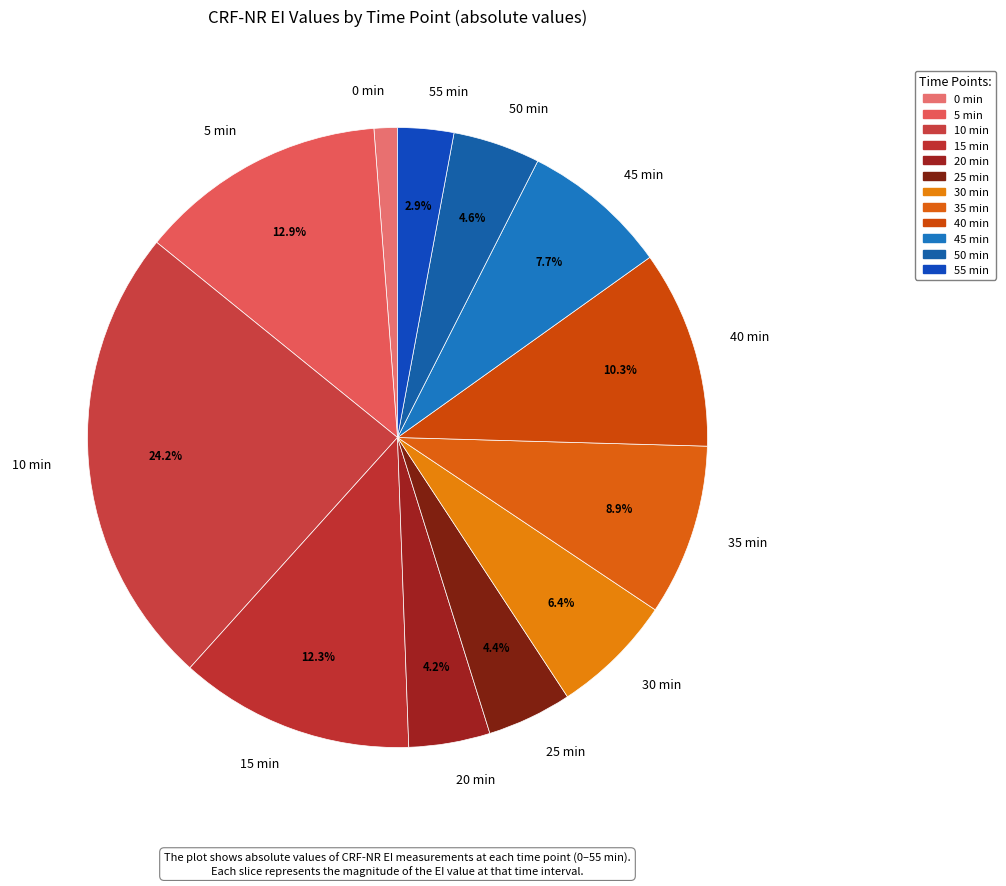

Is the sum of 45 min and 30 min greater than half?

No